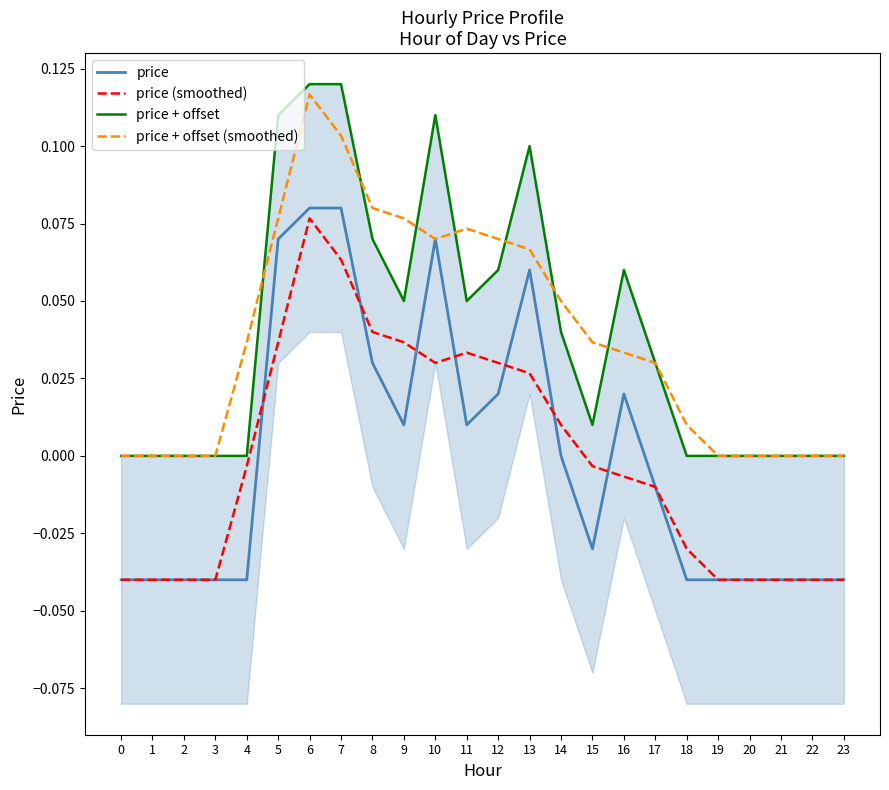

What are all the series names shown in the legend?

price, price (smoothed), price + offset, price + offset (smoothed)